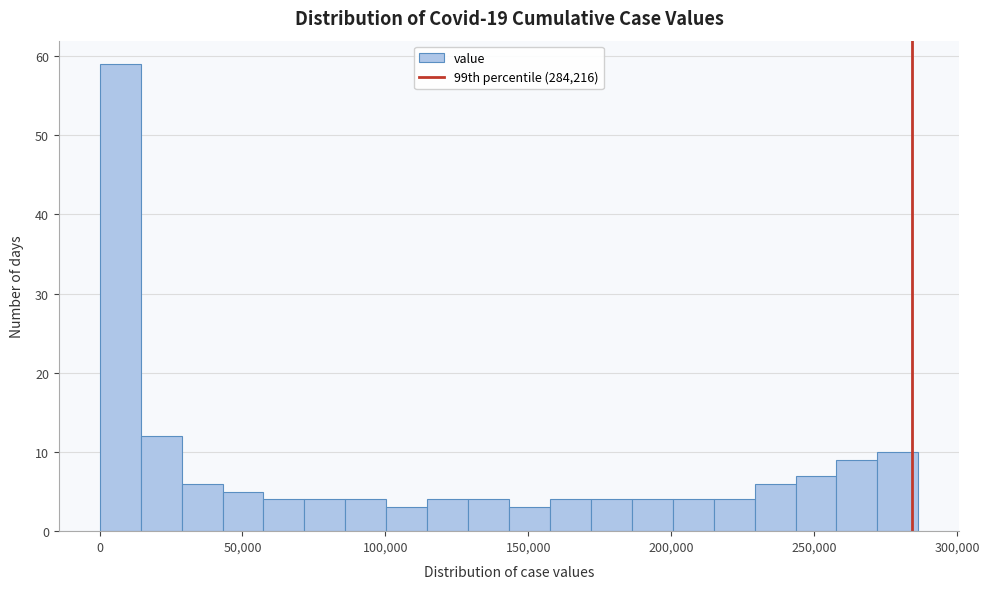

Read against the x-axis, roughly where is the centre of the tallest bar?

5000